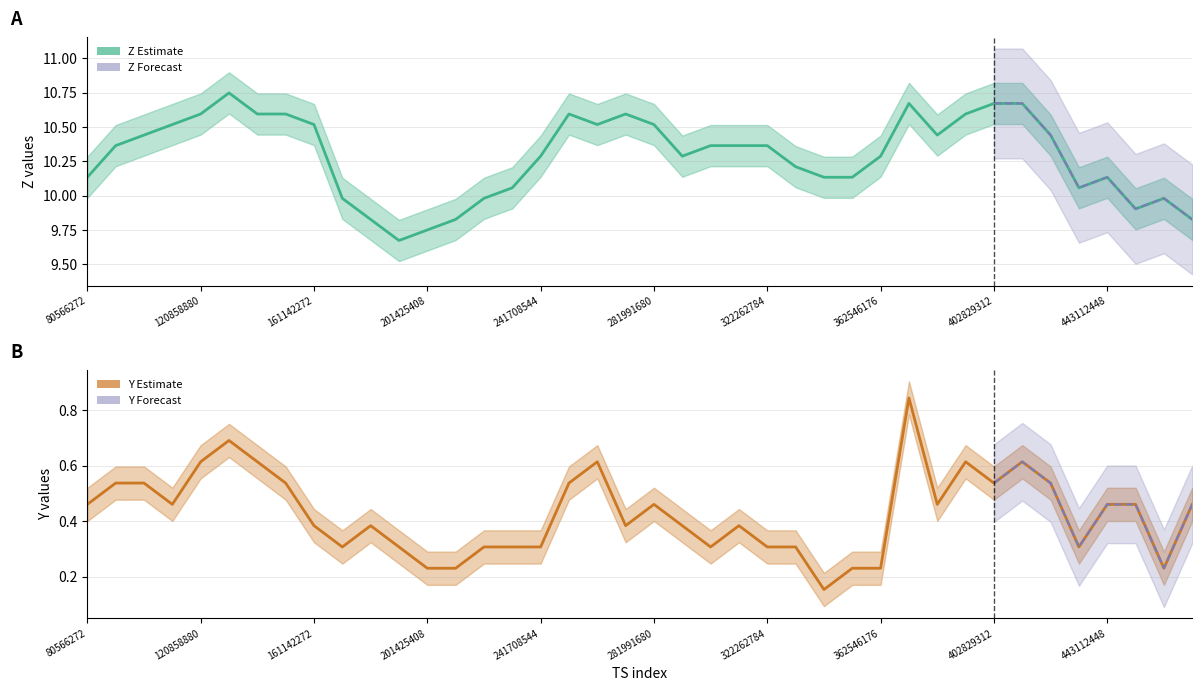

What is the difference between the highest and lowest values at 251779328?

10.1